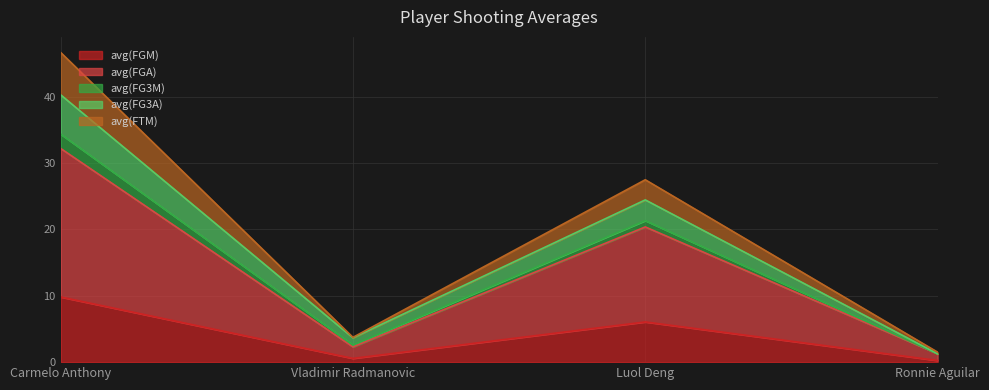

What is the sum of all avg(FGM) values?

16.7